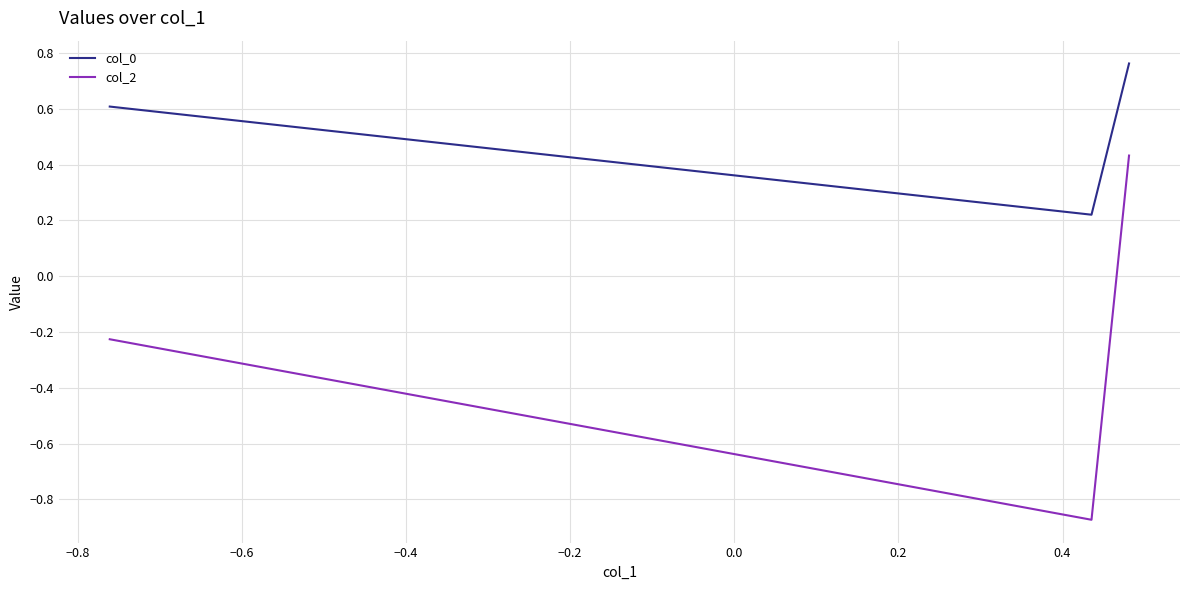

List the series in order of their peak value, highest first.

col_0, col_2